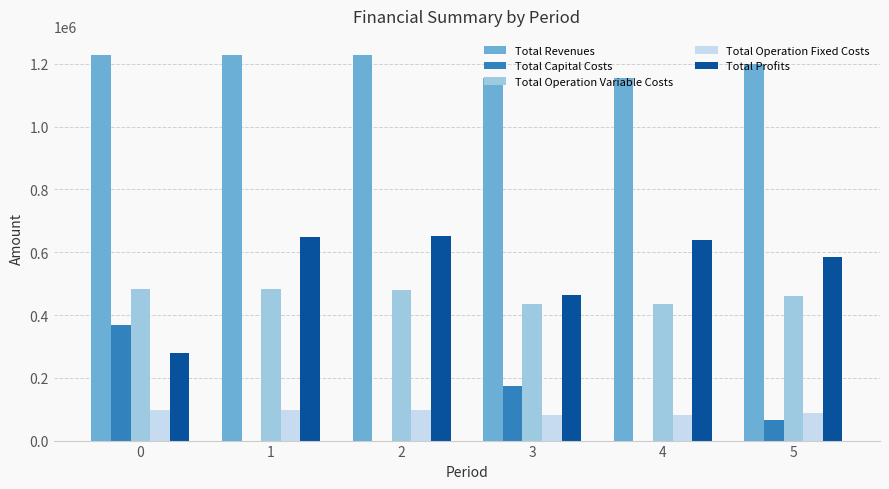

What is the total value across all series at 3?

2308238.3